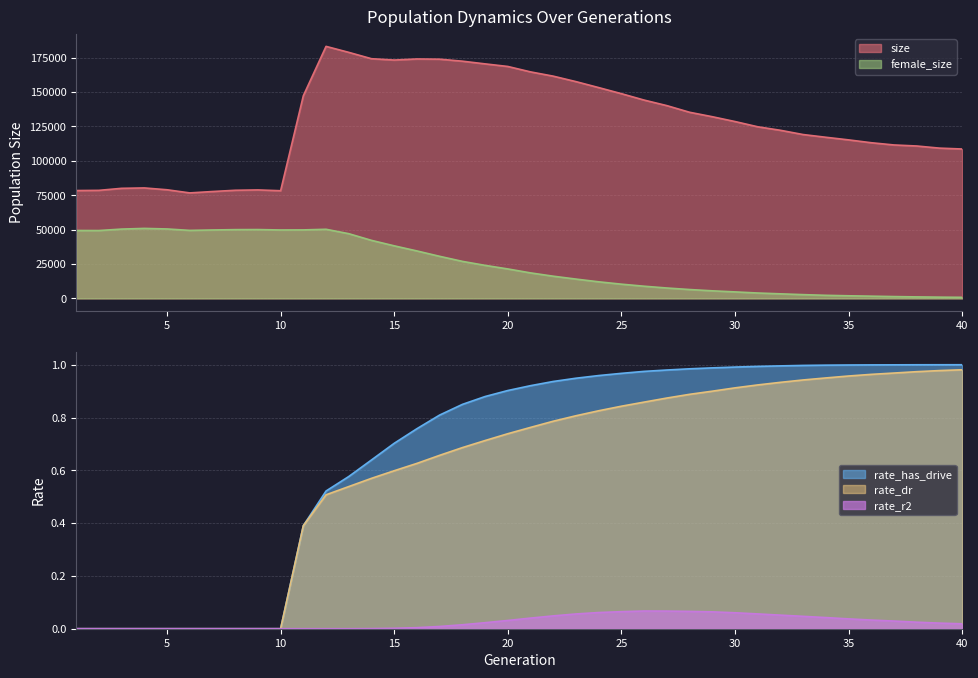

Reading left to right, extract all data points from this chart.

size: 78412.0	78554.0	80025.0	80314.0	78983.0	76697.0	77700.0	78614.0	78868.0	78279.0	147361.0	183260.0	178908.0	174285.0	173319.0	174104.0	173943.0	172496.0	170534.0	168651.0	164711.0	161606.0	157631.0	153294.0	148866.0	144206.0	140179.0	135347.0	132116.0	128604.0	124795.0	122235.0	119141.0	117163.0	115263.0	113182.0	111564.0	110814.0	109265.0	108629.0
female_size: 49366.0	49329.0	50385.0	50884.0	50481.0	49434.0	49738.0	49989.0	50044.0	49739.0	49797.0	50244.0	47039.0	42183.0	38211.0	34492.0	30583.0	26911.0	24007.0	21404.0	18529.0	16127.0	14026.0	12044.0	10329.0	8839.0	7537.0	6429.0	5487.0	4707.0	3899.0	3300.0	2718.0	2215.0	1881.0	1600.0	1300.0	1074.0	892.0	764.0
rate_dr: 0.0	0.0	0.0	0.0	0.0	0.0	0.0	0.0	0.0	0.0	0.4	0.5	0.5	0.6	0.6	0.6	0.7	0.7	0.7	0.7	0.8	0.8	0.8	0.8	0.8	0.9	0.9	0.9	0.9	0.9	0.9	0.9	0.9	0.9	1.0	1.0	1.0	1.0	1.0	1.0
rate_r2: 0.0	0.0	0.0	0.0	0.0	0.0	0.0	0.0	0.0	0.0	0.0	0.0	0.0	0.0	0.0	0.0	0.0	0.0	0.0	0.0	0.0	0.0	0.1	0.1	0.1	0.1	0.1	0.1	0.1	0.1	0.1	0.1	0.0	0.0	0.0	0.0	0.0	0.0	0.0	0.0
rate_has_drive: 0.0	0.0	0.0	0.0	0.0	0.0	0.0	0.0	0.0	0.0	0.4	0.5	0.6	0.6	0.7	0.8	0.8	0.8	0.9	0.9	0.9	0.9	0.9	1.0	1.0	1.0	1.0	1.0	1.0	1.0	1.0	1.0	1.0	1.0	1.0	1.0	1.0	1.0	1.0	1.0